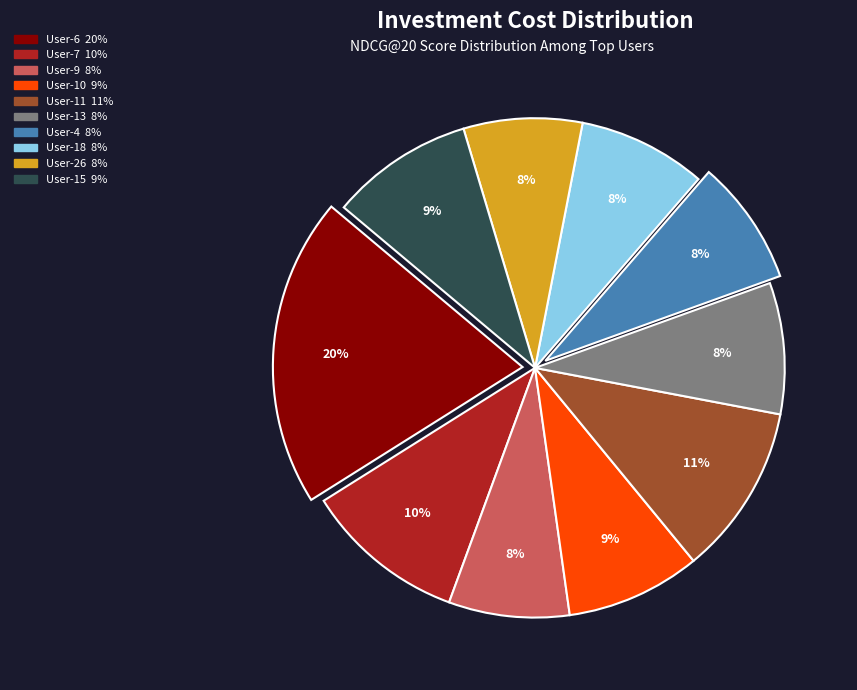

Which category has the biggest portion of the pie?

User-6